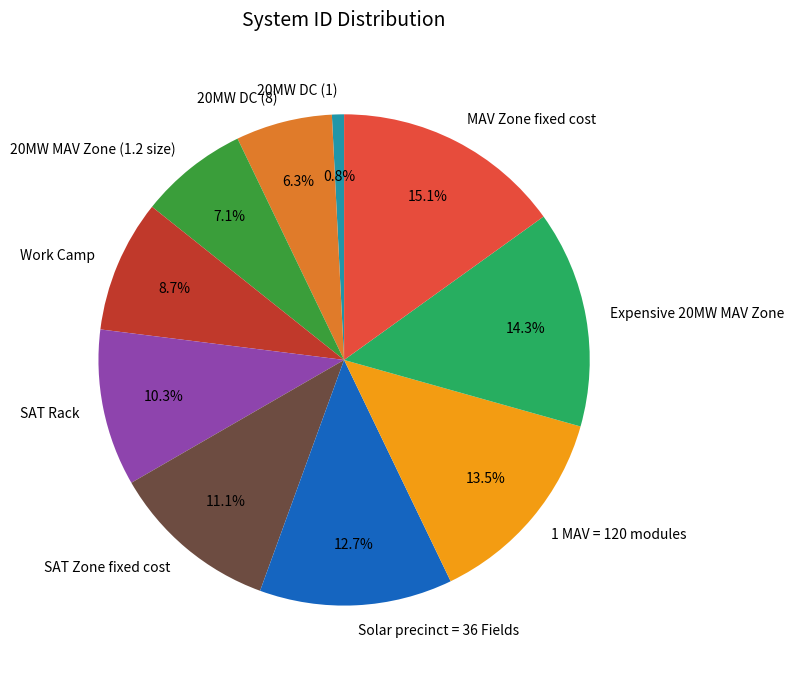

Which slice is the smallest?

20MW DC (1)